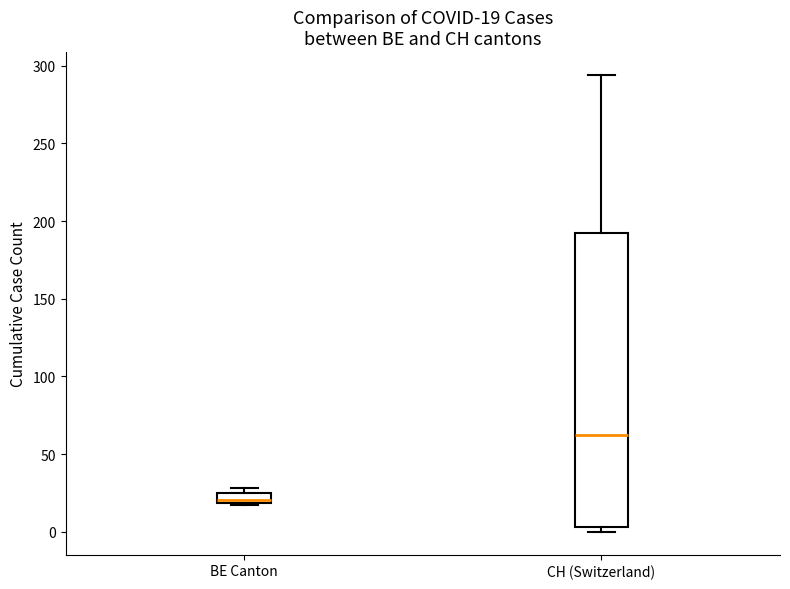

Which box has the lowest median line?

BE Canton